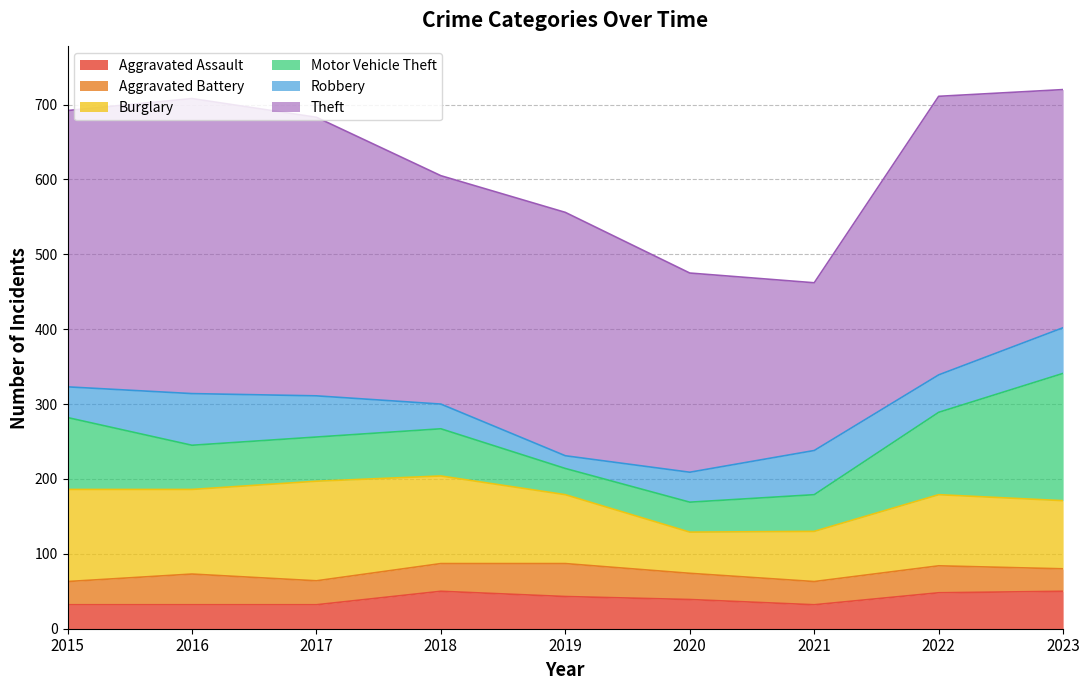

After their last crossing, which series has the higher values: Motor Vehicle Theft or Burglary?

Motor Vehicle Theft